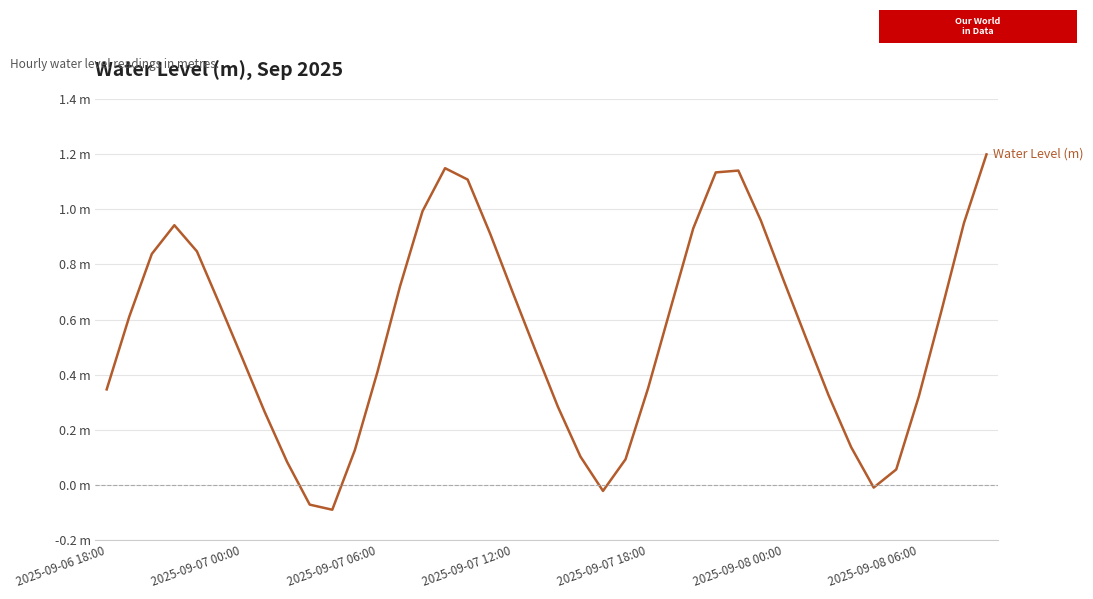

How many points are higher than both their immediate neighbors (excluding endpoints)?

3